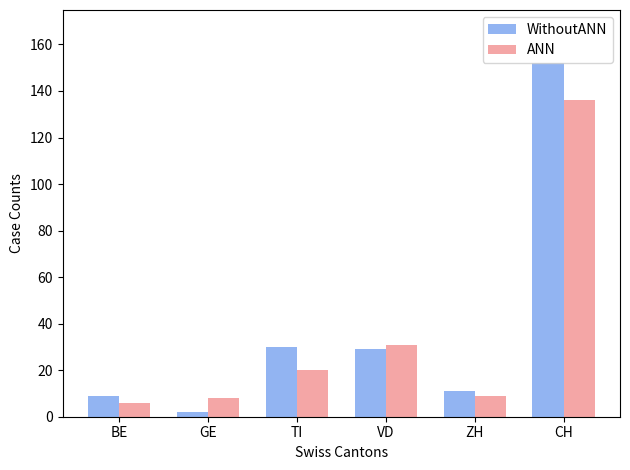

How many groups of bars are there?

6